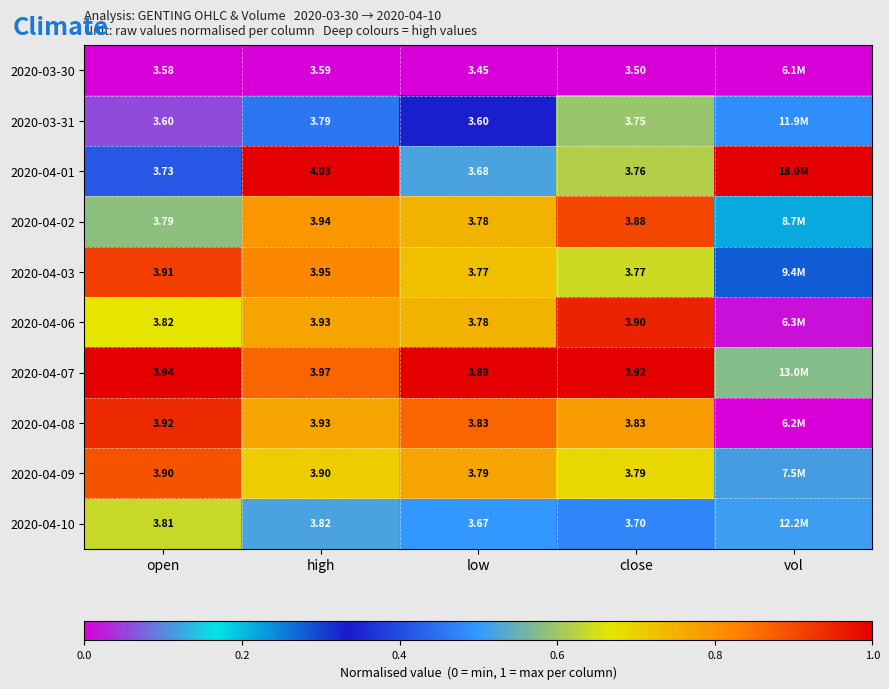

Is the value of 2020-04-02 at low greater than the value of 2020-04-07 at high?

No